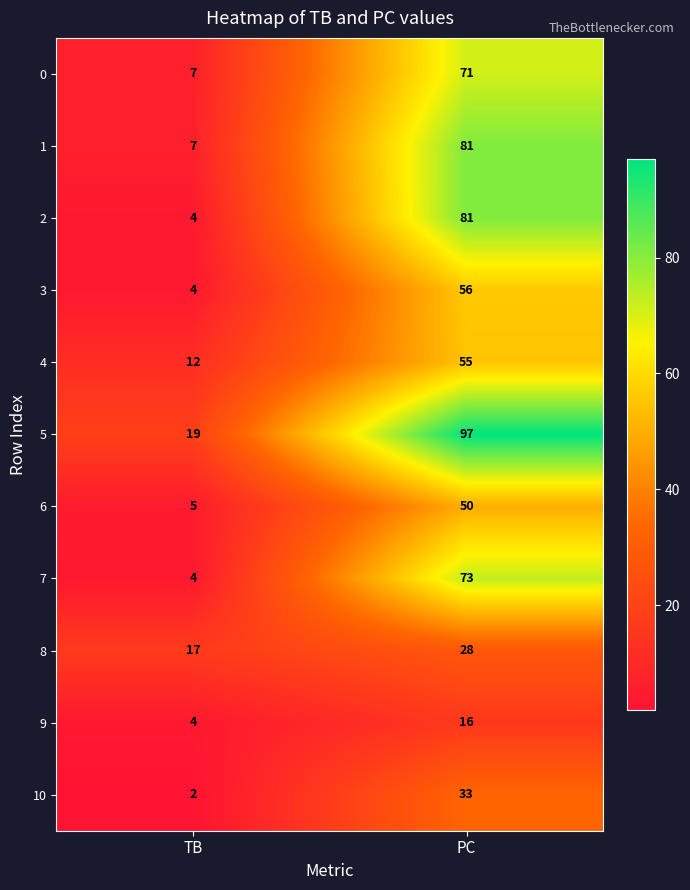

Reading left to right, what are all the values shown in this chart?

0: TB=7	PC=71
1: TB=7	PC=81
2: TB=4	PC=81
3: TB=4	PC=56
4: TB=12	PC=55
5: TB=19	PC=97
6: TB=5	PC=50
7: TB=4	PC=73
8: TB=17	PC=28
9: TB=4	PC=16
10: TB=2	PC=33